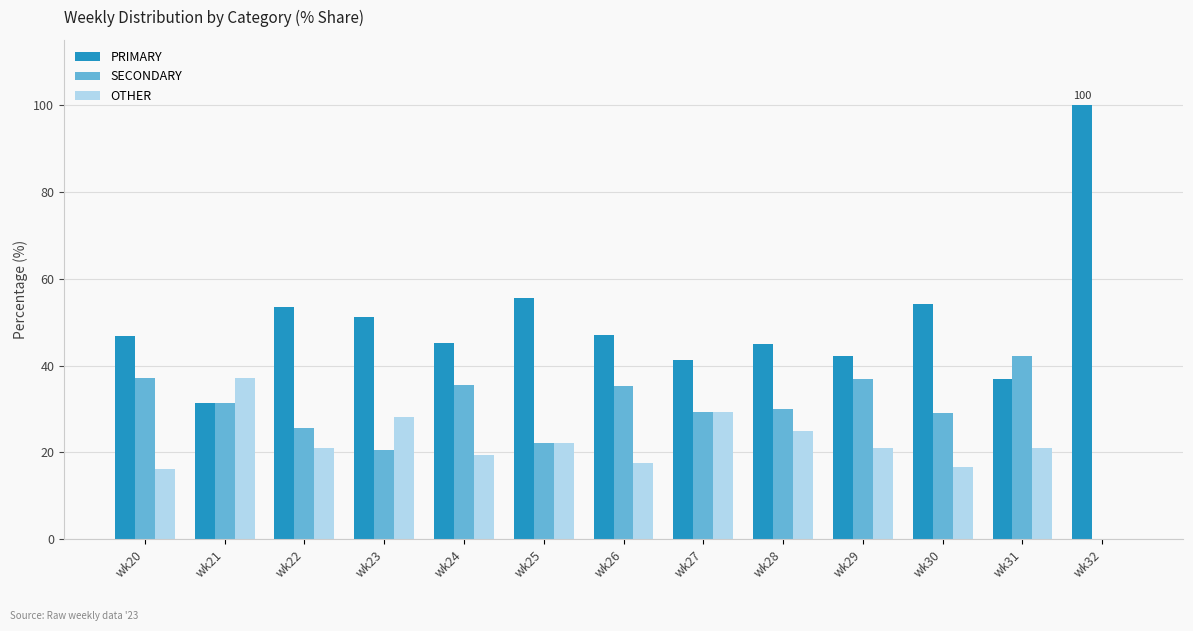

The OTHER series shows 29.4 at wk27. True or false?

True